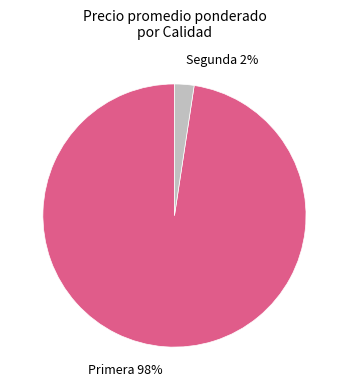

How many slices are in this pie chart?

2